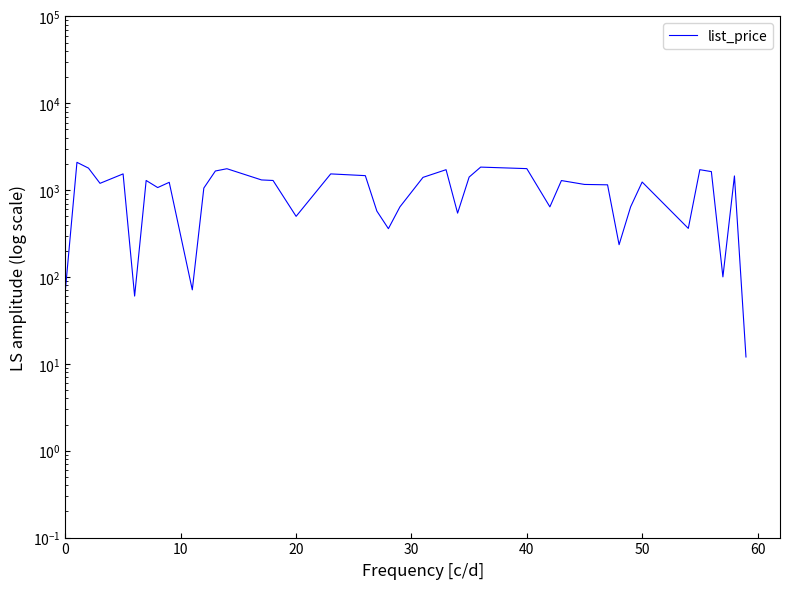

Reading left to right, extract all data points from this chart.

71.5	2091.5	1793.4	1198.5	1539.0	60.3	1292.8	1071.2	1231.2	71.2	1057.5	1661.9	1765.3	1311.4	1292.8	499.5	1539.0	1469.4	574.6	360.4	642.3	1403.5	1720.7	544.0	1415.0	1842.9	1769.6	642.3	1289.8	1163.9	1152.0	235.6	642.7	1240.3	363.0	1720.7	1635.3	100.3	1458.2	12.0